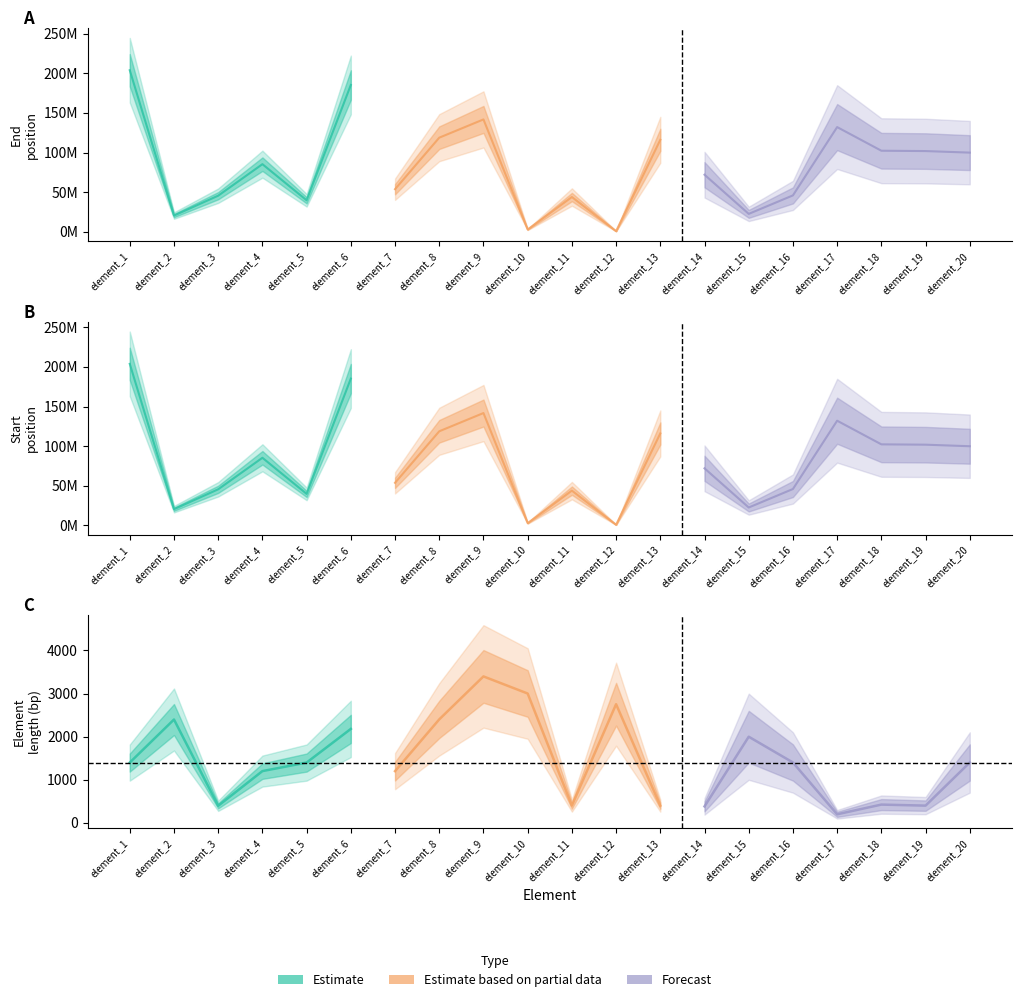

Where does the Start series first go above 85413000?

element_1